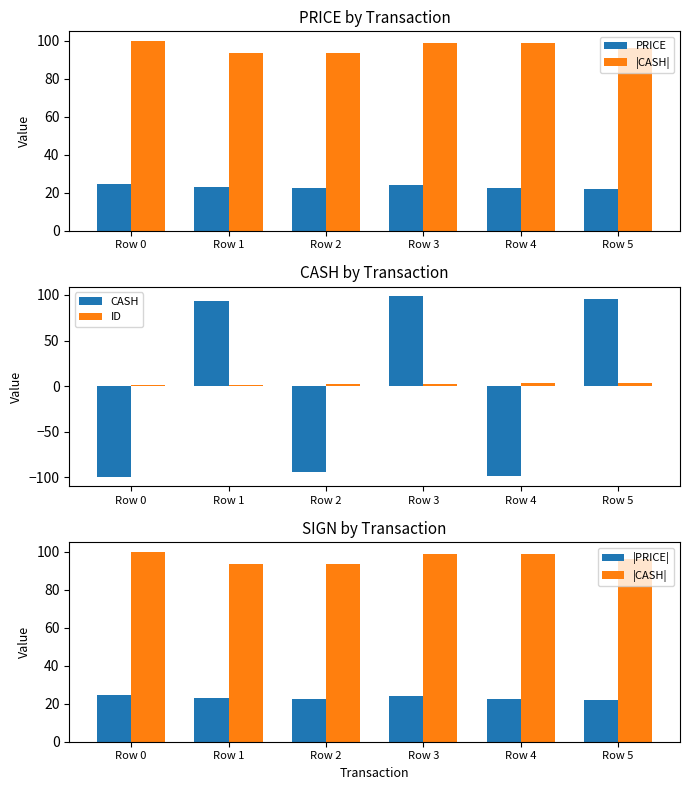

What are all the series names shown in the legend?

PRICE, |CASH|, CASH, ID, |PRICE|